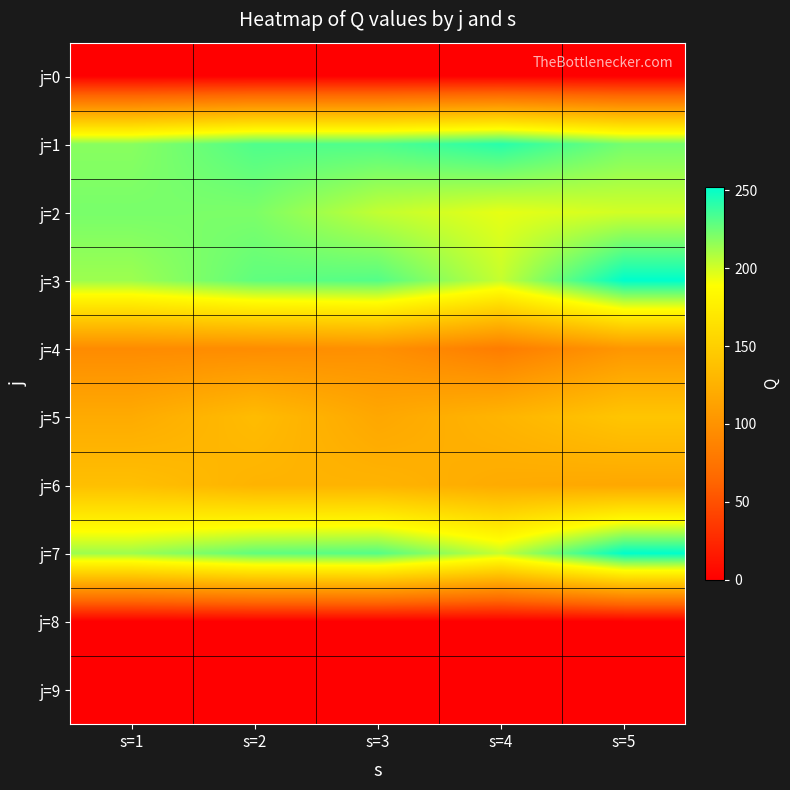

Which series changed the most between s=2 and s=3?

j=2